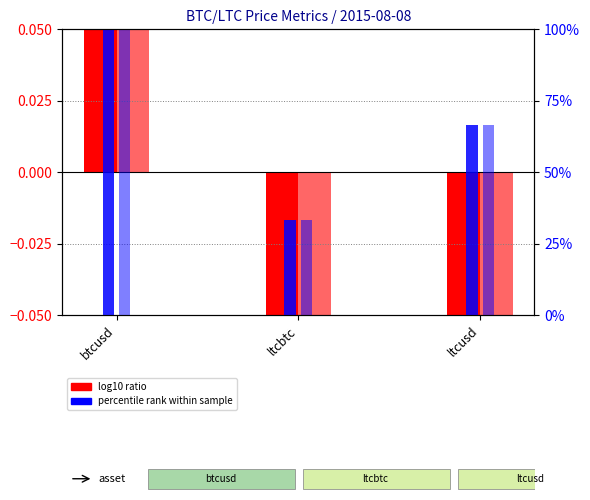

What is the label of the 3rd bar from the left?

ltcusd